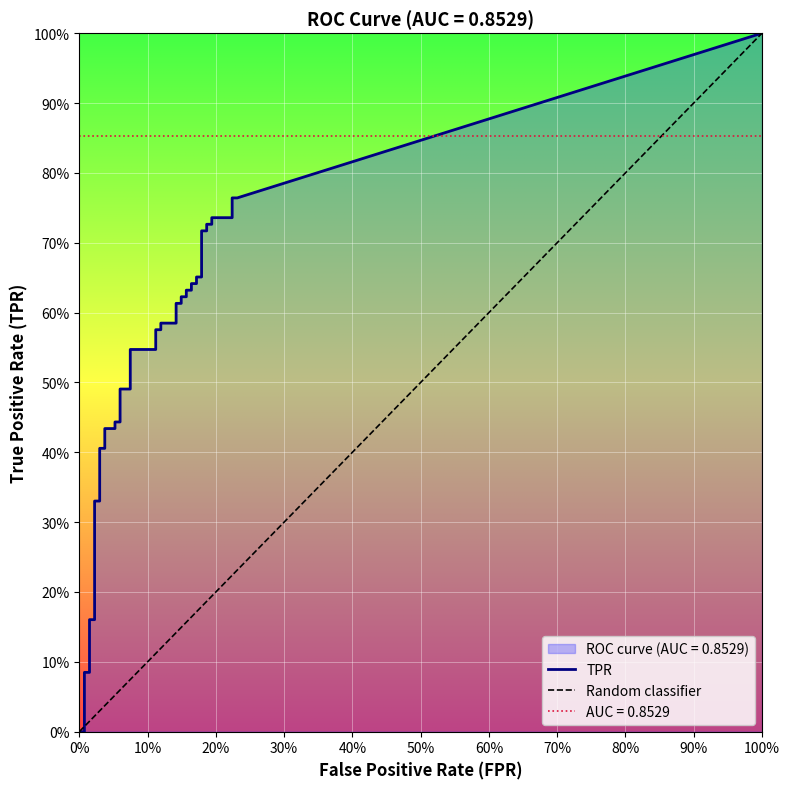

True or false: tpr has a value of 1.0 at 35.

False